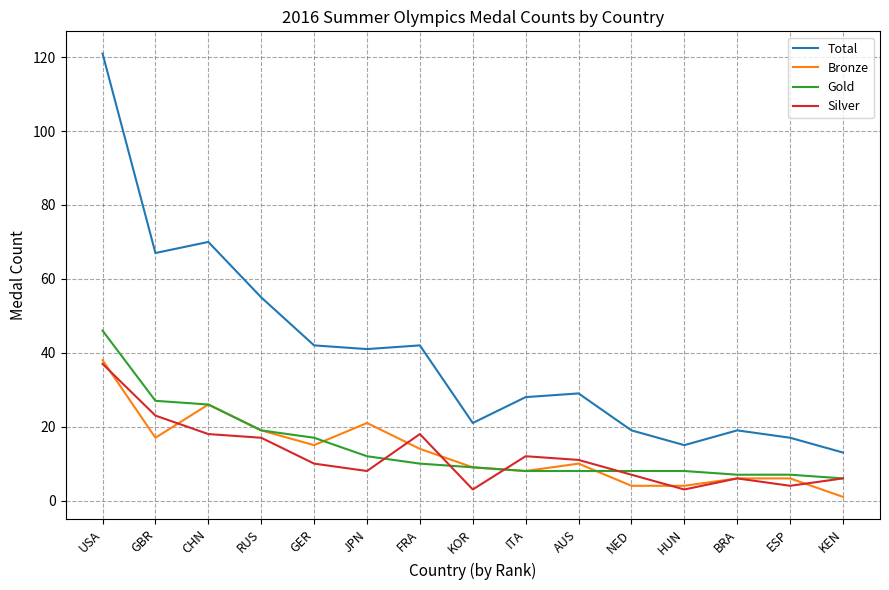

True or false: Bronze and Total cross at least once.

False